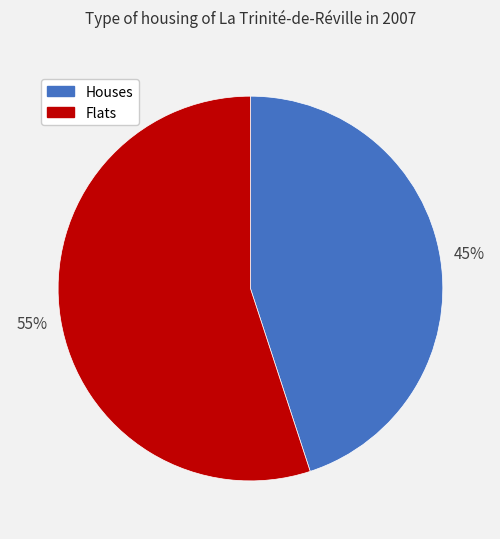

To the nearest percent, what is the average slice percentage?

50%